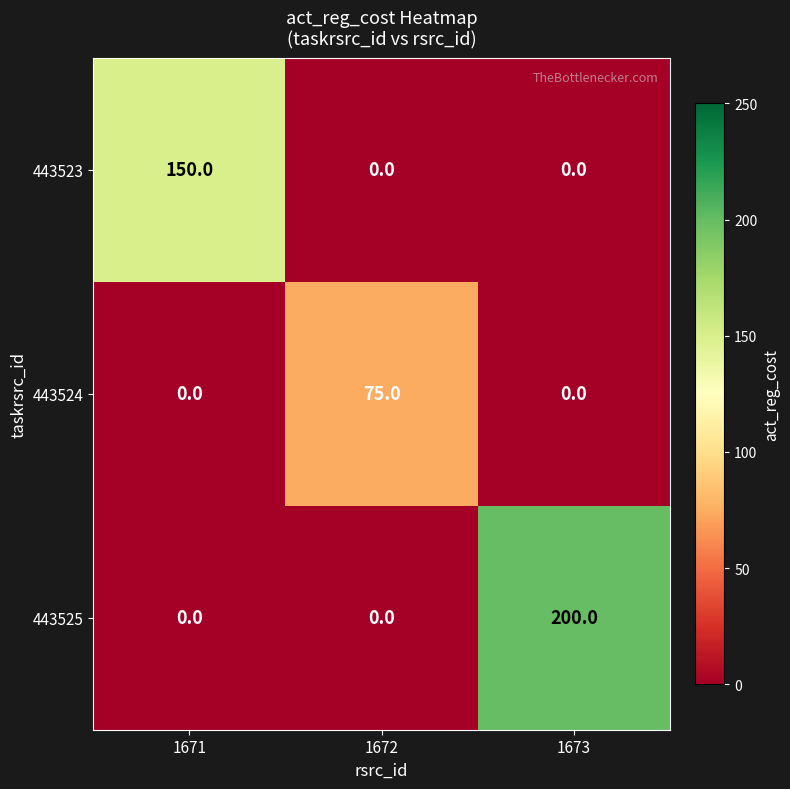

What is the approximate value of 443525 at 1673?

200